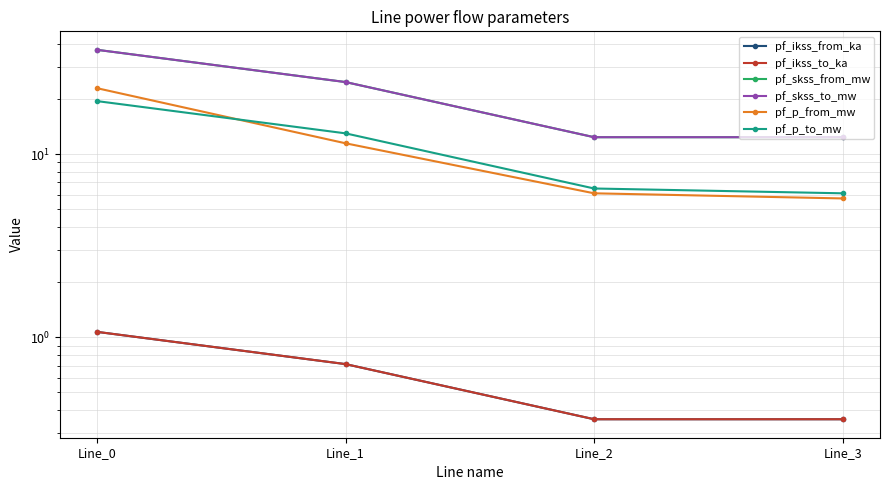

What is the value of the pf_skss_from_mw point at the 4th from the left?

12.4